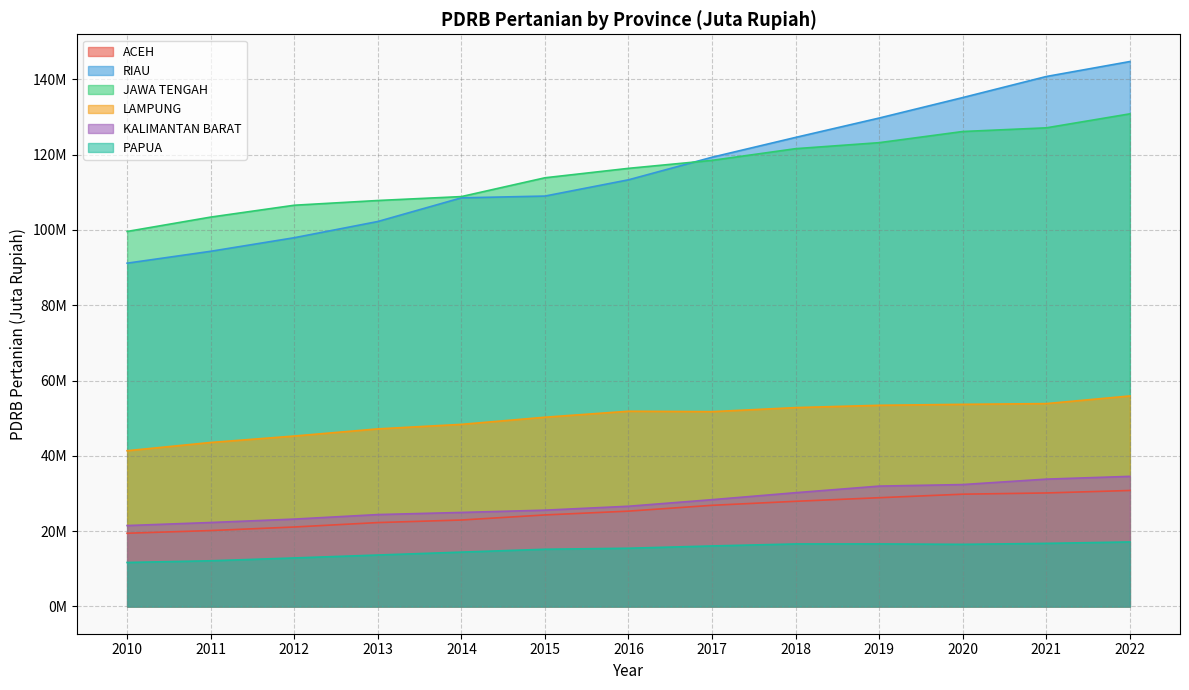

Rank the series by their maximum value, from highest to lowest.

RIAU, JAWA TENGAH, LAMPUNG, KALIMANTAN BARAT, ACEH, PAPUA